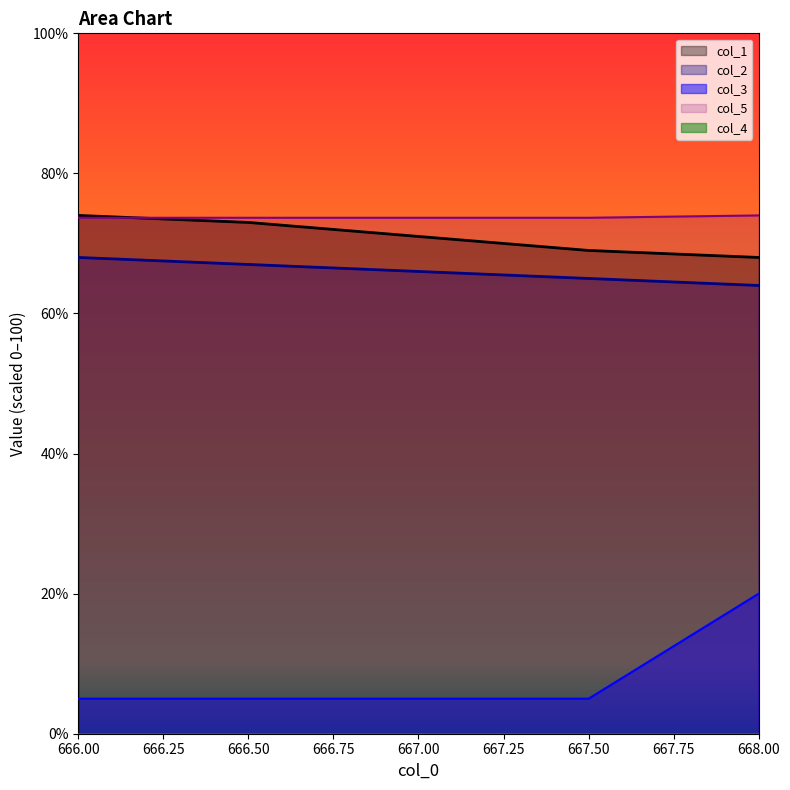

What position from the left is 668.00?

5